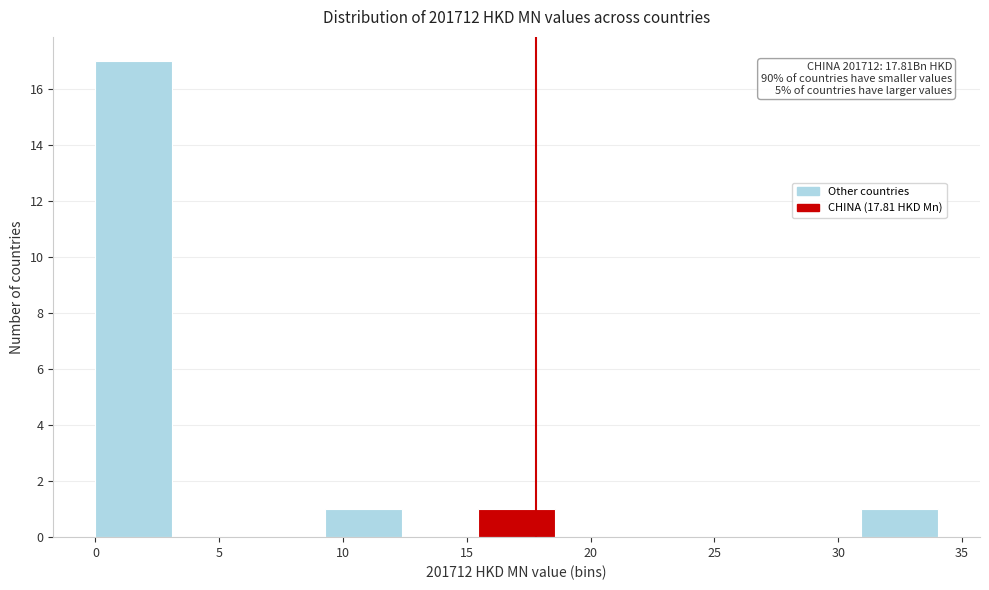

Over which range of the x-axis is the bar tallest?

0.0 to 3.0